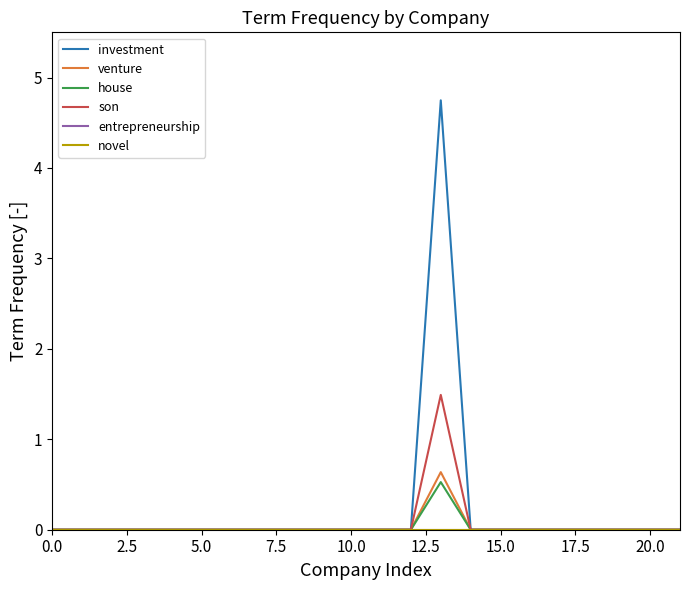

True or false: venture and novel cross at least once.

False